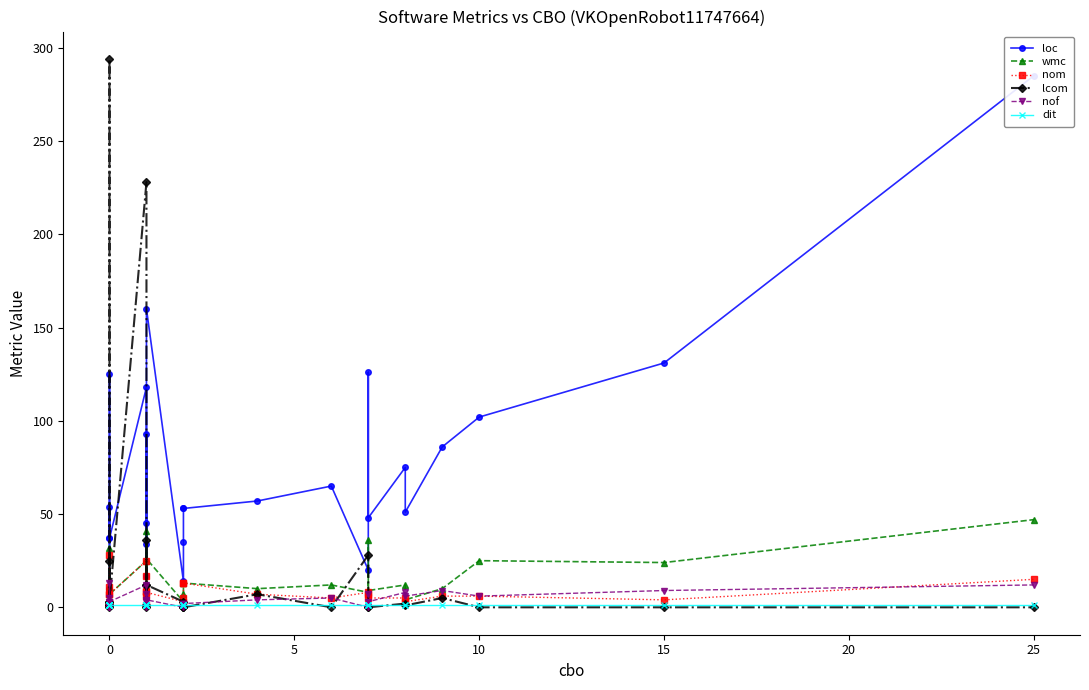

Is it true that lcom equals 0 at 15?

True